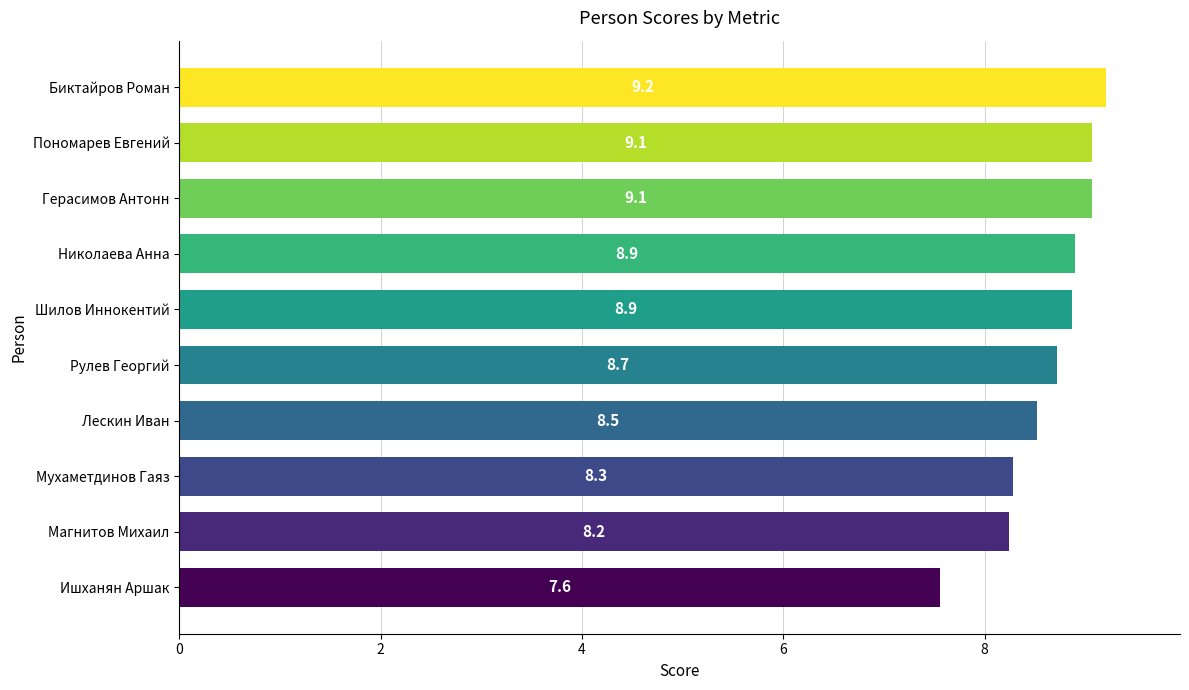

Is it true that the value at Лескин Иван is 8.5?

True